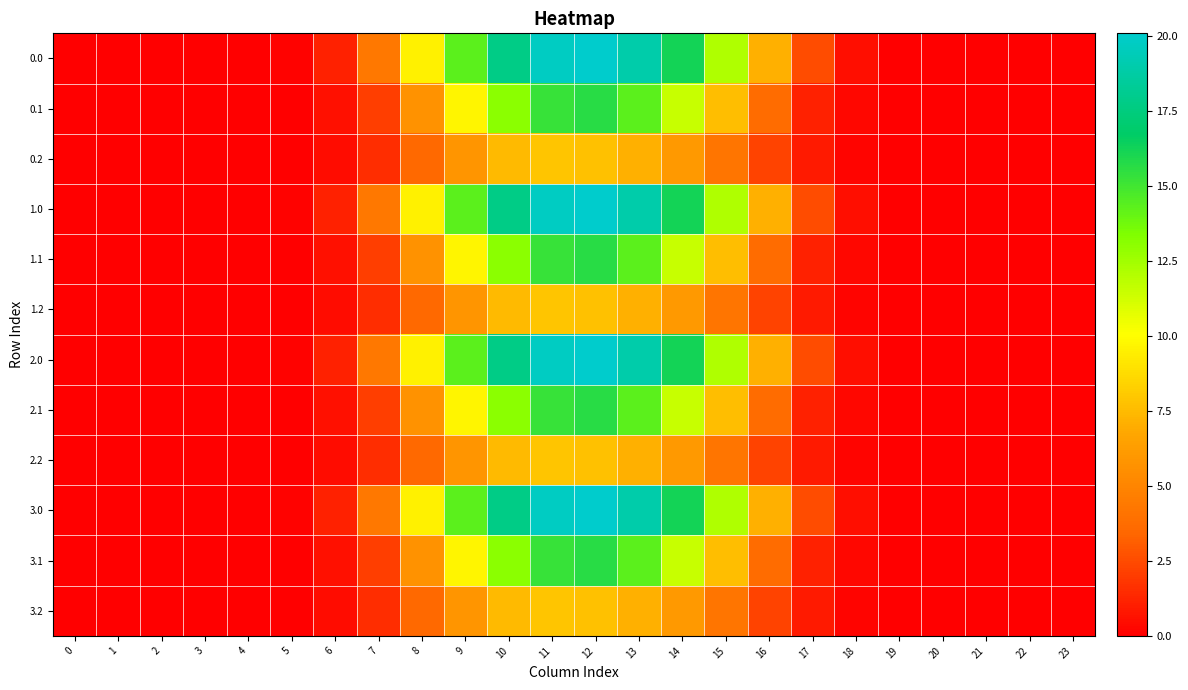

At 9, list the series in order from largest to smallest.

0.0, 1.0, 2.0, 3.0, 0.1, 1.1, 2.1, 3.1, 0.2, 1.2, 2.2, 3.2